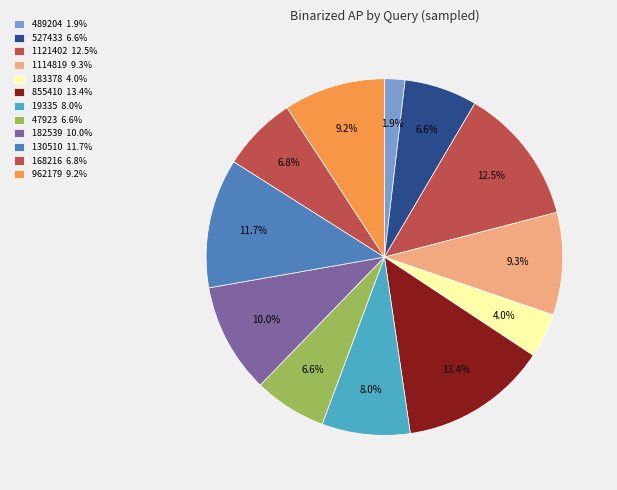

Does 168216 represent more than half of the total?

No